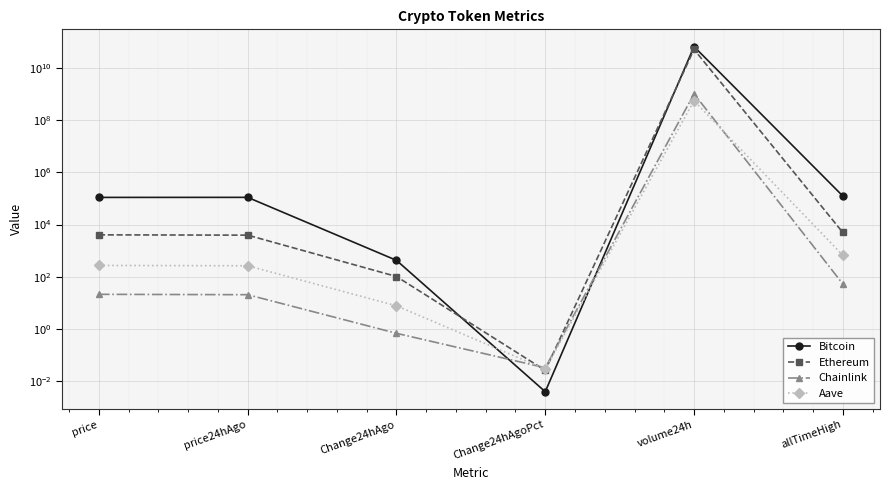

Where does the Aave series first go above 268?

price